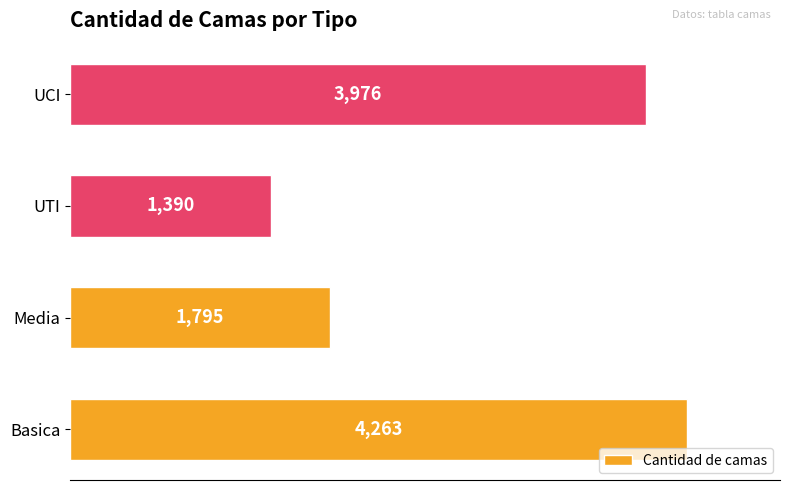

Between UTI and Media, which is larger?

Media